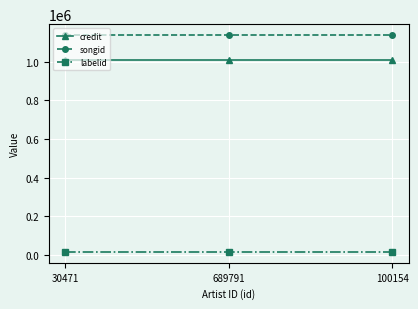

What is the approximate value of labelid at 100154?

15205